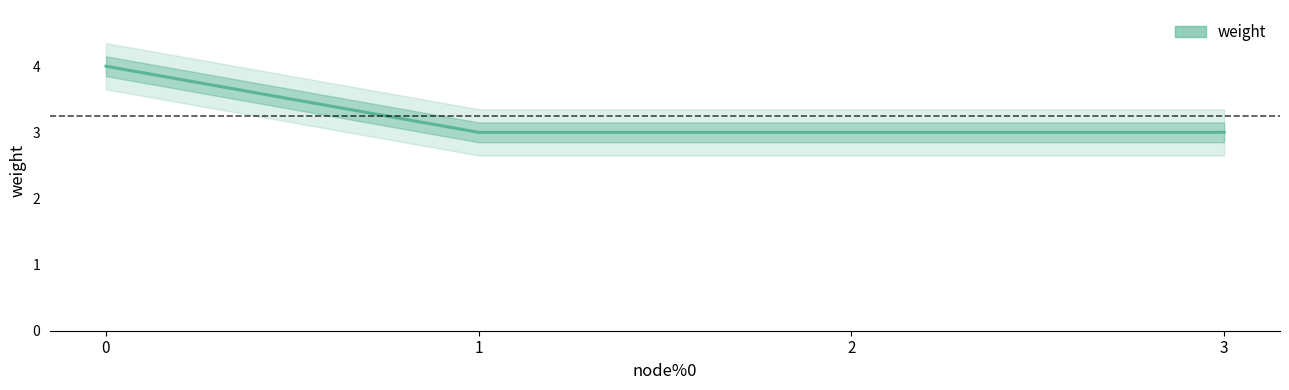

What is the ratio of the value at 2 to the value at 1?

1.0